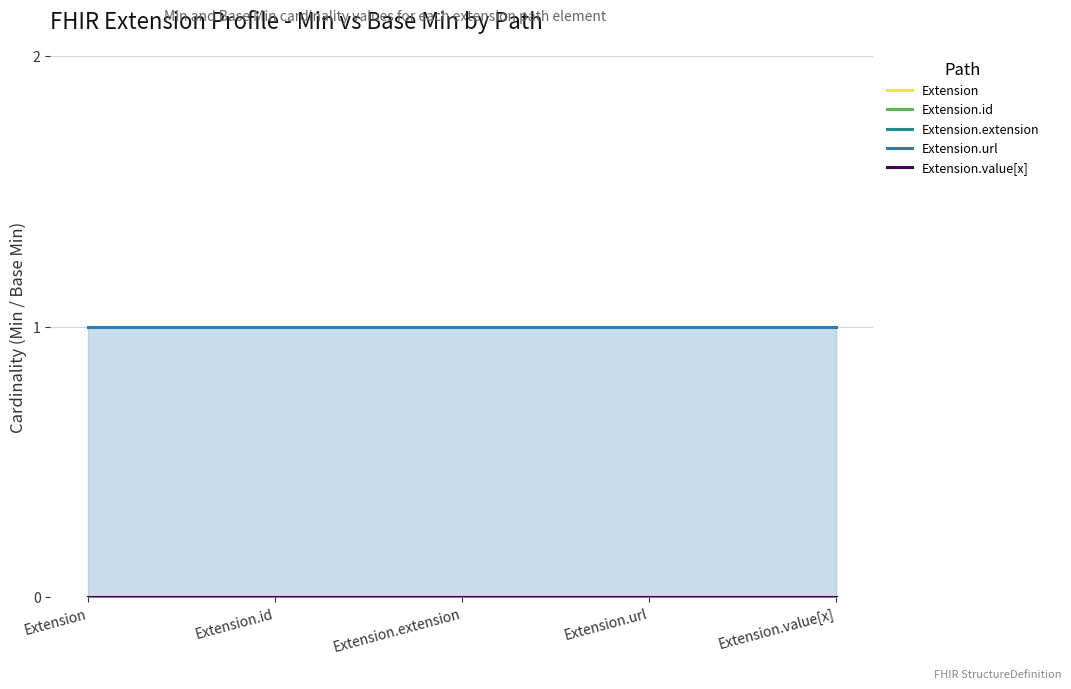

At which category is the sum across all series the highest?

Extension